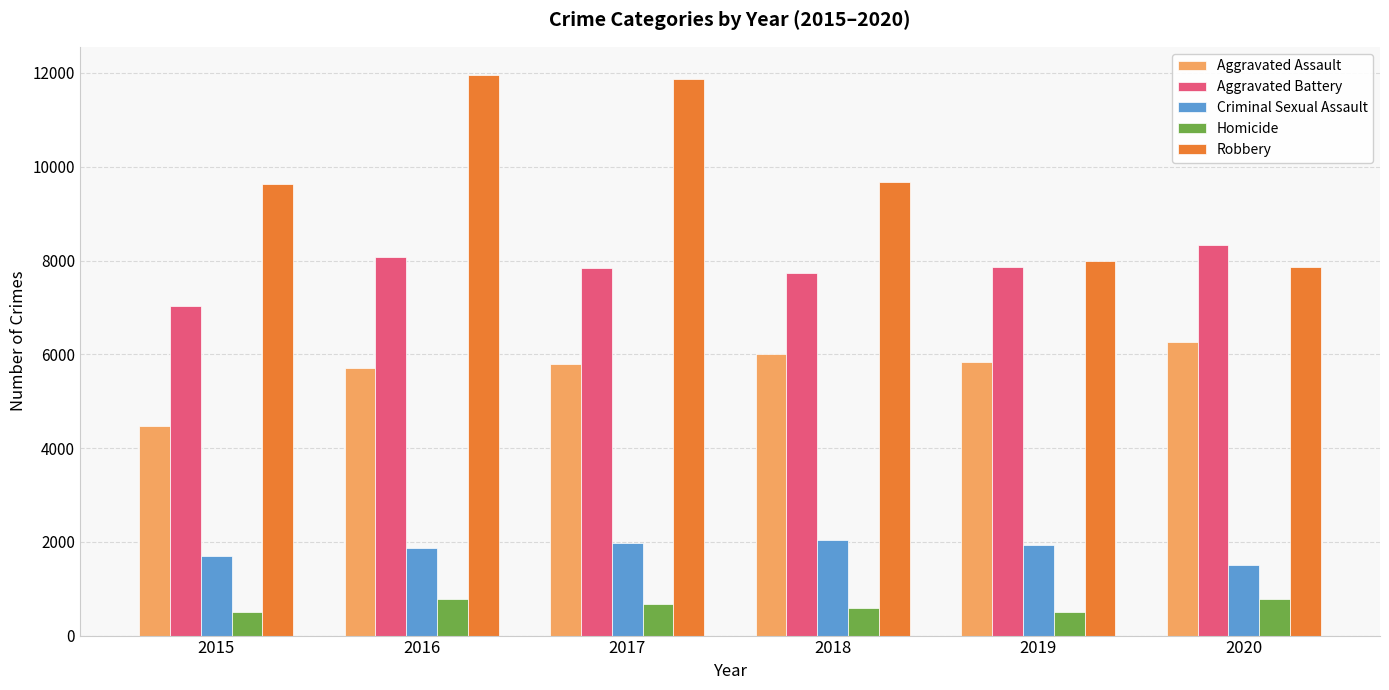

At which label does Aggravated Assault first exceed 5841?

2018